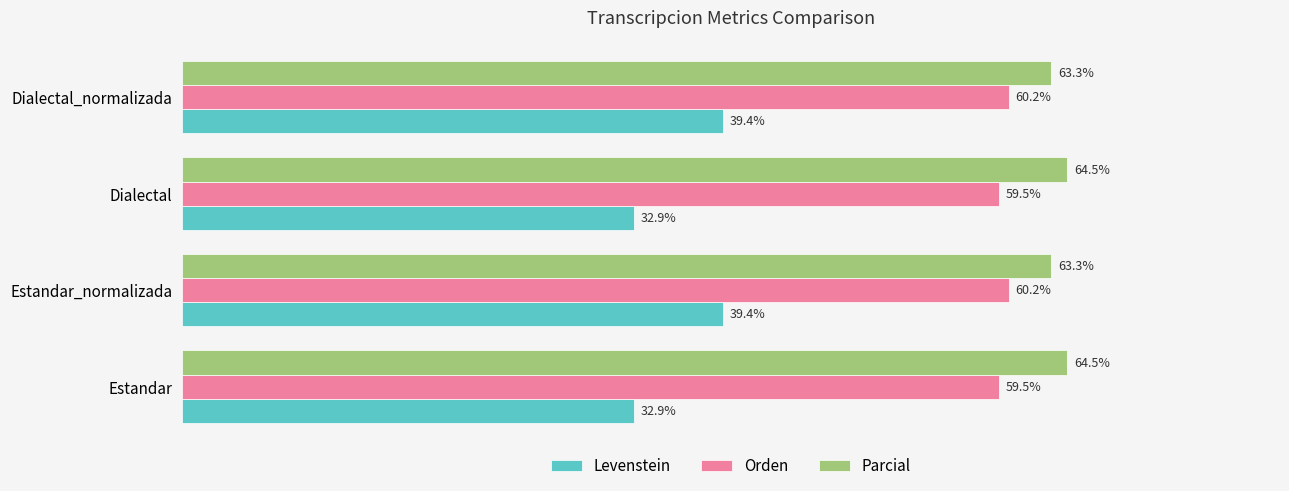

Which series has the largest range (max minus min)?

Levenstein